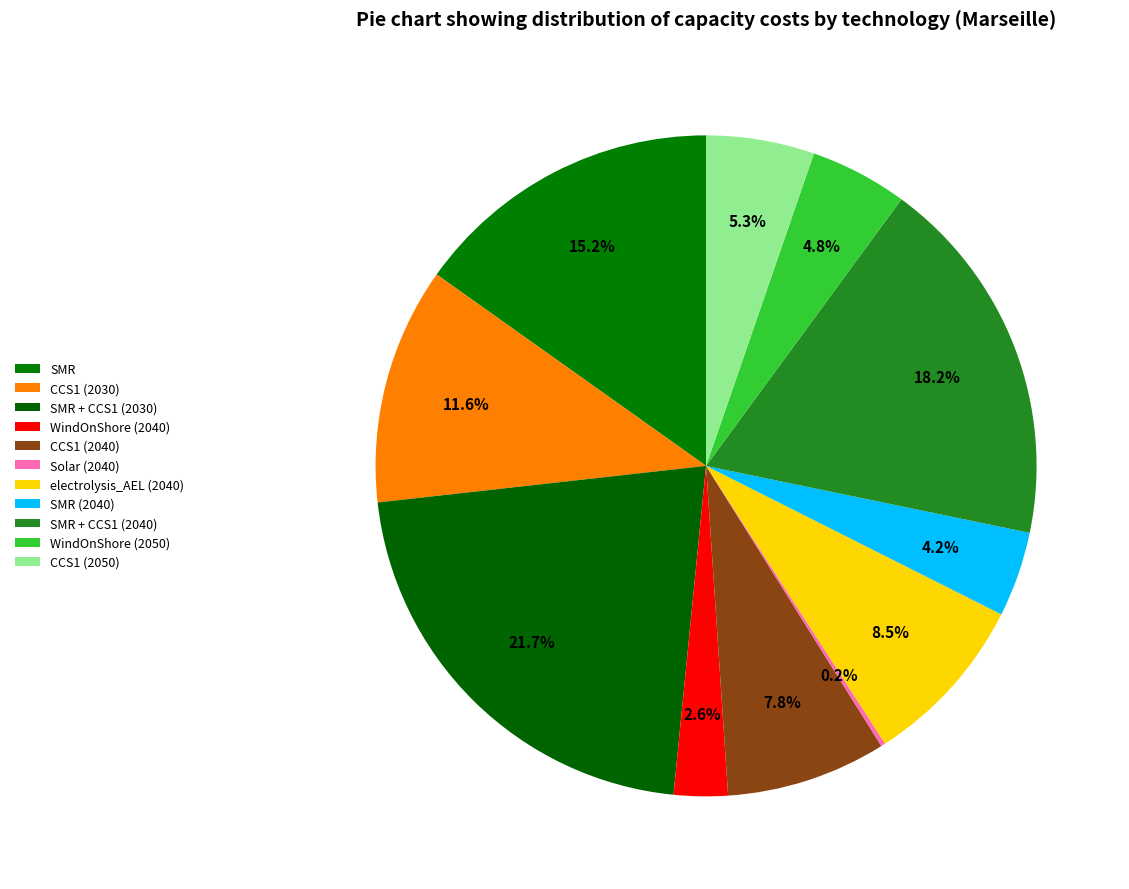

Does any single category account for the majority?

No